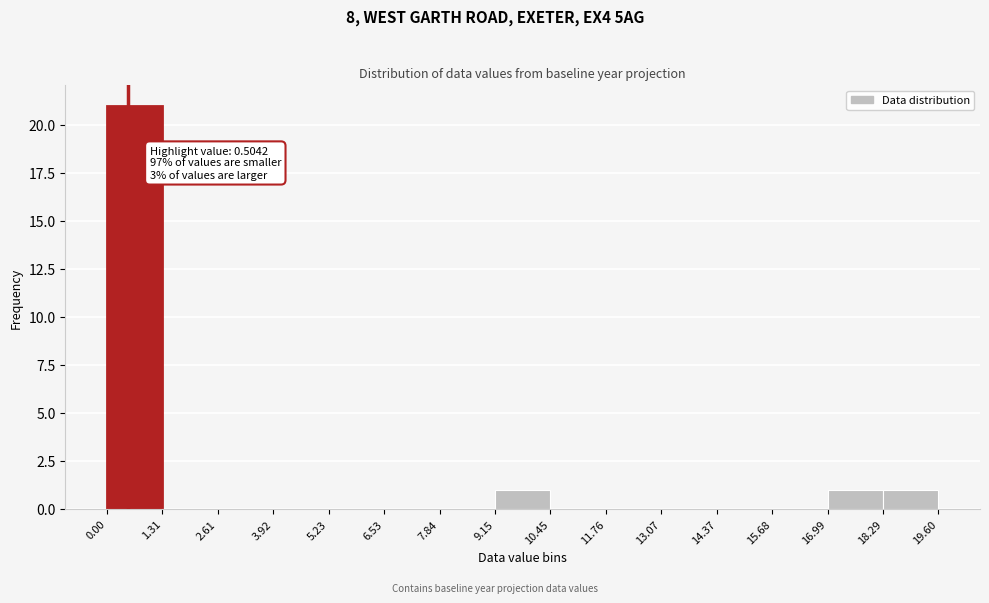

Over which range of the x-axis is the bar tallest?

0.00 to 1.31